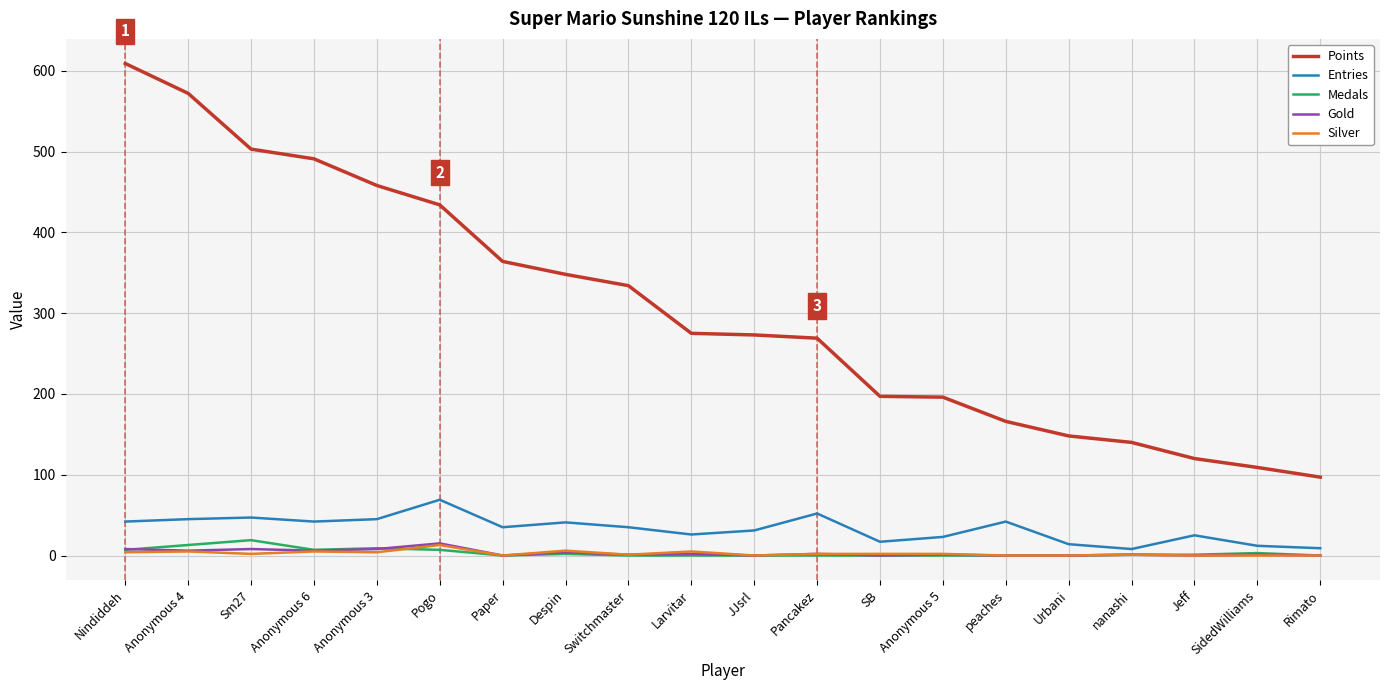

Is the value of Gold at Pogo greater than the value of Medals at Urbani?

Yes